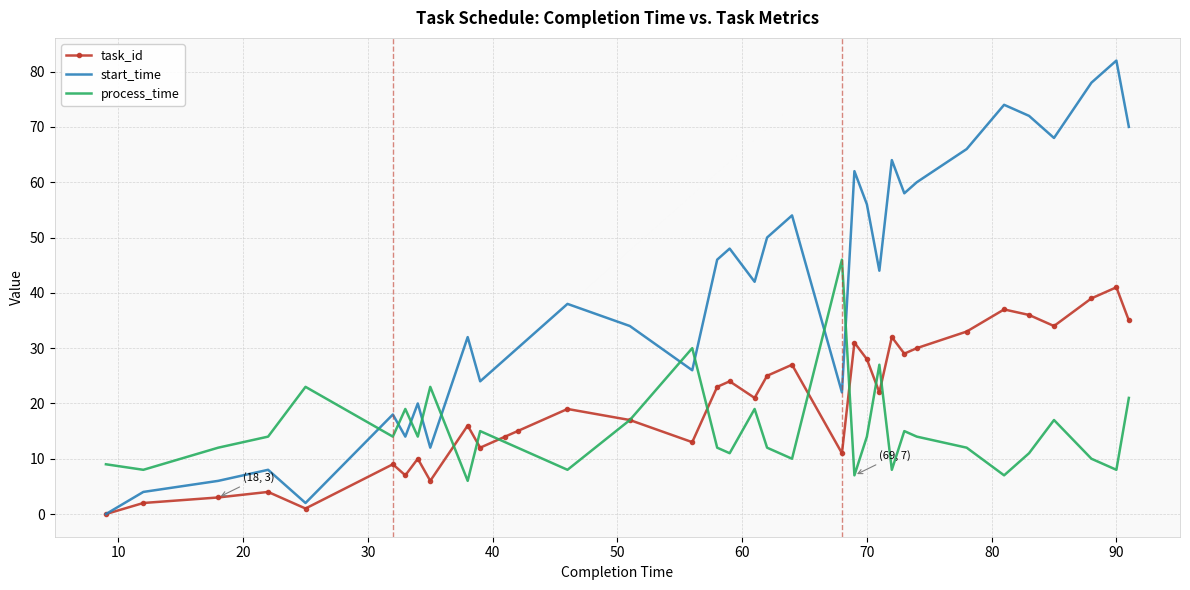

True or false: process_time and start_time cross at least once.

True